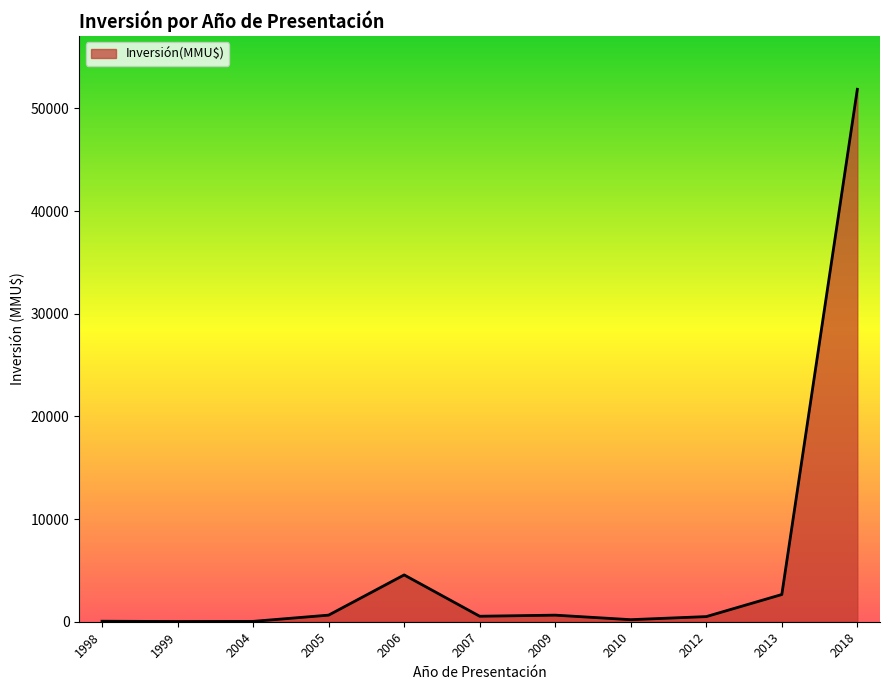

What is the difference between the second highest and second lowest values?

4524